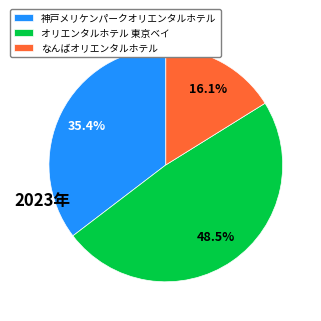

What percentage is the 神戸メリケンパークオリエンタルホテル slice, to the nearest percent?

35%